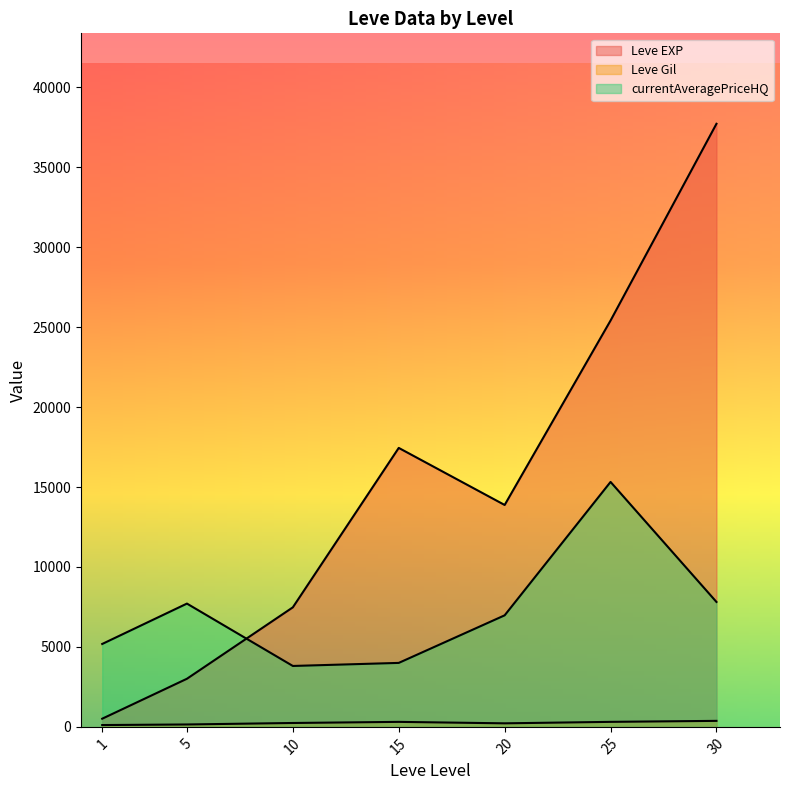

Which series has the largest total across all categories?

Leve EXP